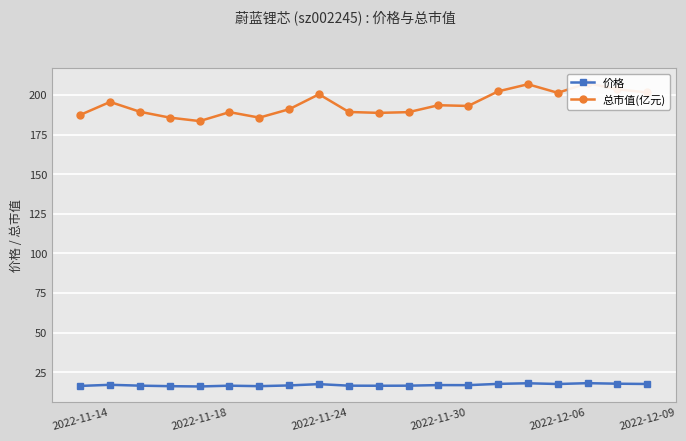

The value of 价格 at 2022-11-30 is 5.2. True or false?

False